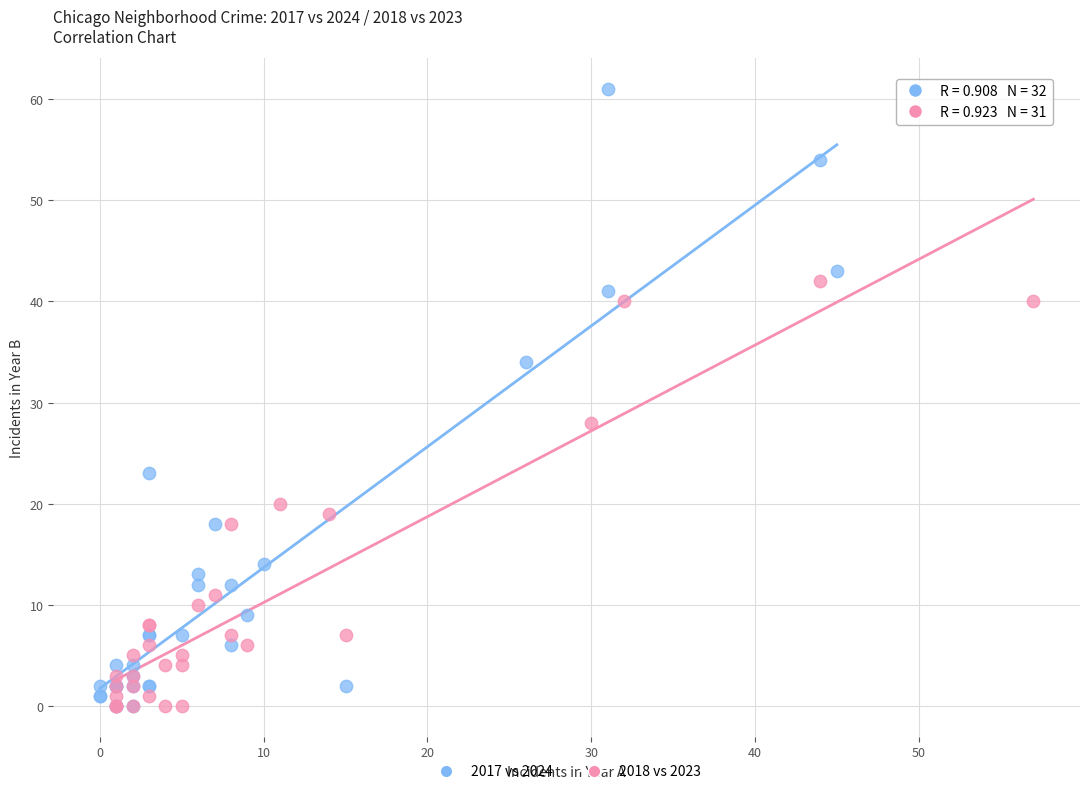

Which series has the widest spread of Y values?

2017 vs 2024